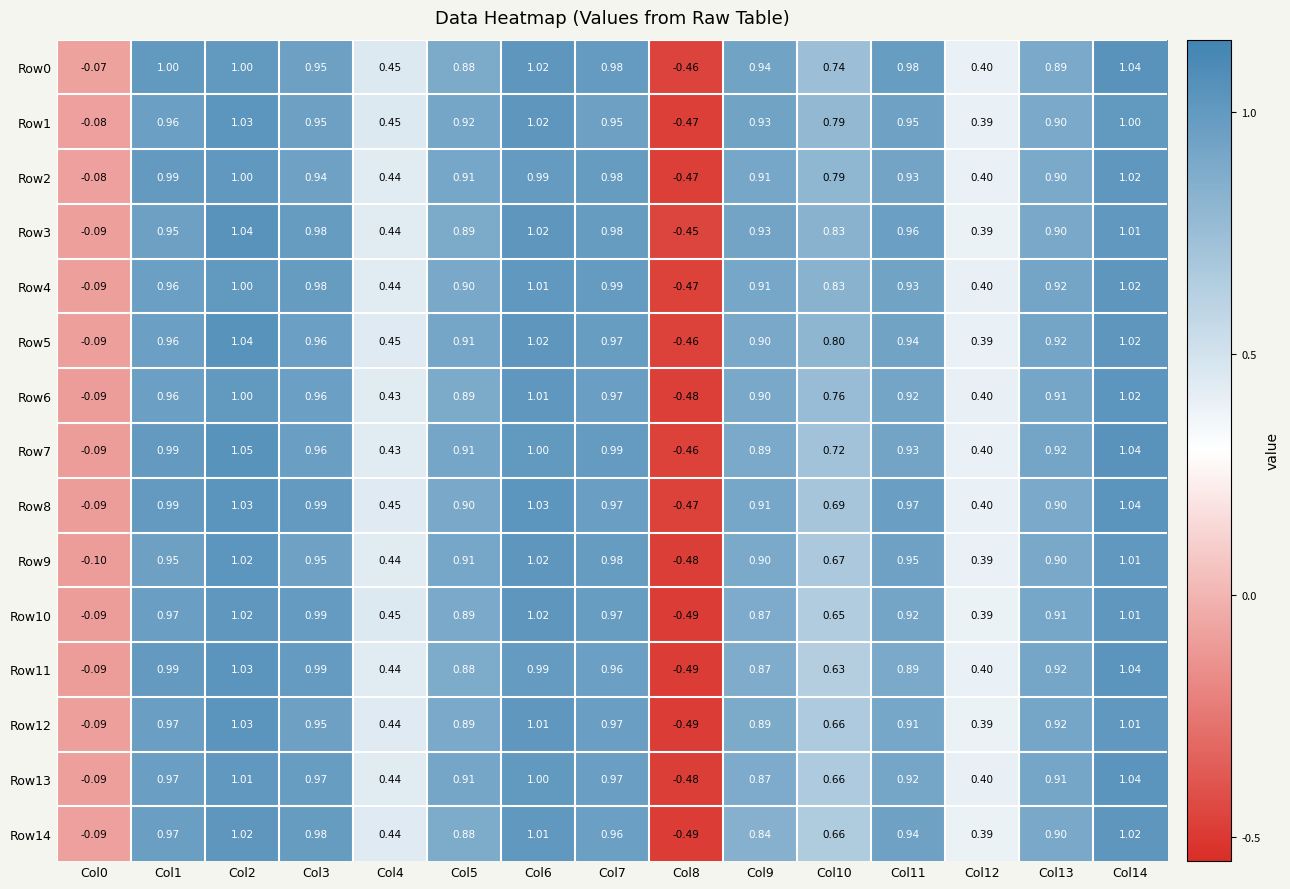

Is the value of Row13 at Col10 greater than the value of Row0 at Col8?

Yes